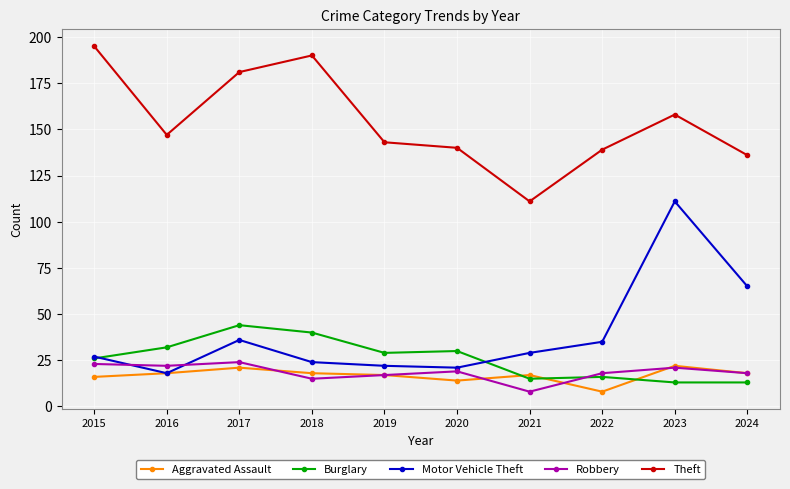

Reading right to left, what are all the values shown in this chart?

Aggravated Assault: 18	22	8	17	14	17	18	21	18	16
Burglary: 13	13	16	15	30	29	40	44	32	26
Motor Vehicle Theft: 65	111	35	29	21	22	24	36	18	27
Robbery: 18	21	18	8	19	17	15	24	22	23
Theft: 136	158	139	111	140	143	190	181	147	195